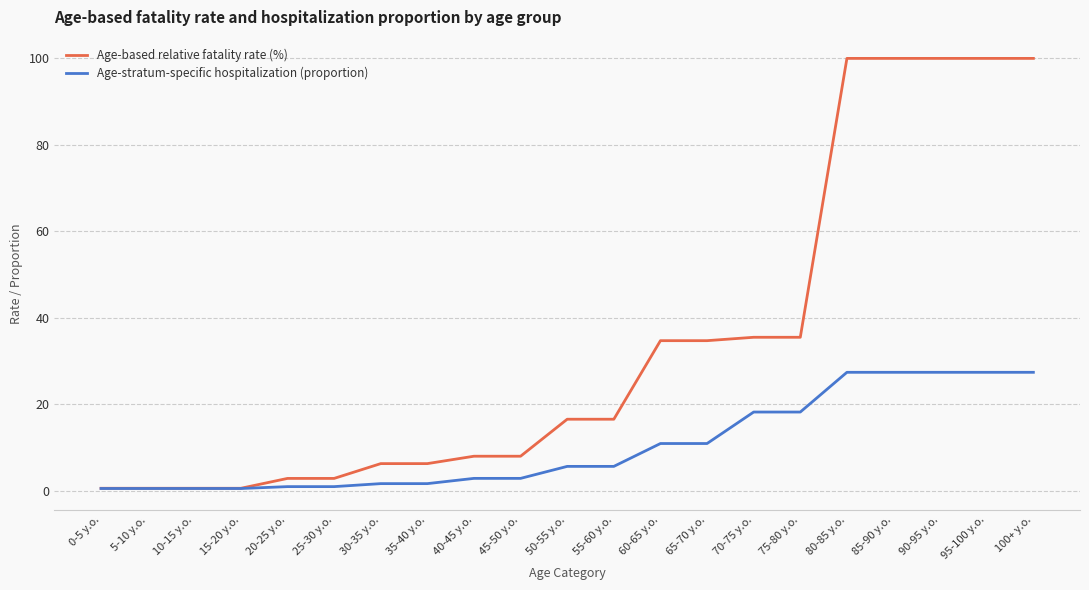

Is the value of Age-based relative fatality rate (%) at 80-85 y.o. greater than the value of Age-stratum-specific hospitalization (proportion) at 15-20 y.o.?

Yes